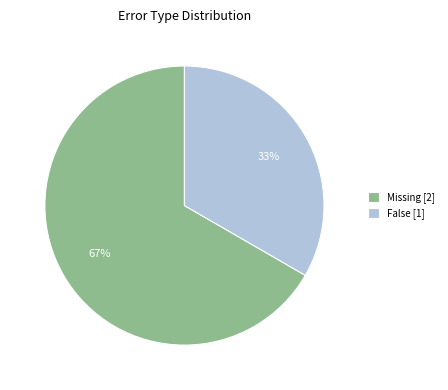

To the nearest percent, what is the average slice percentage?

50%